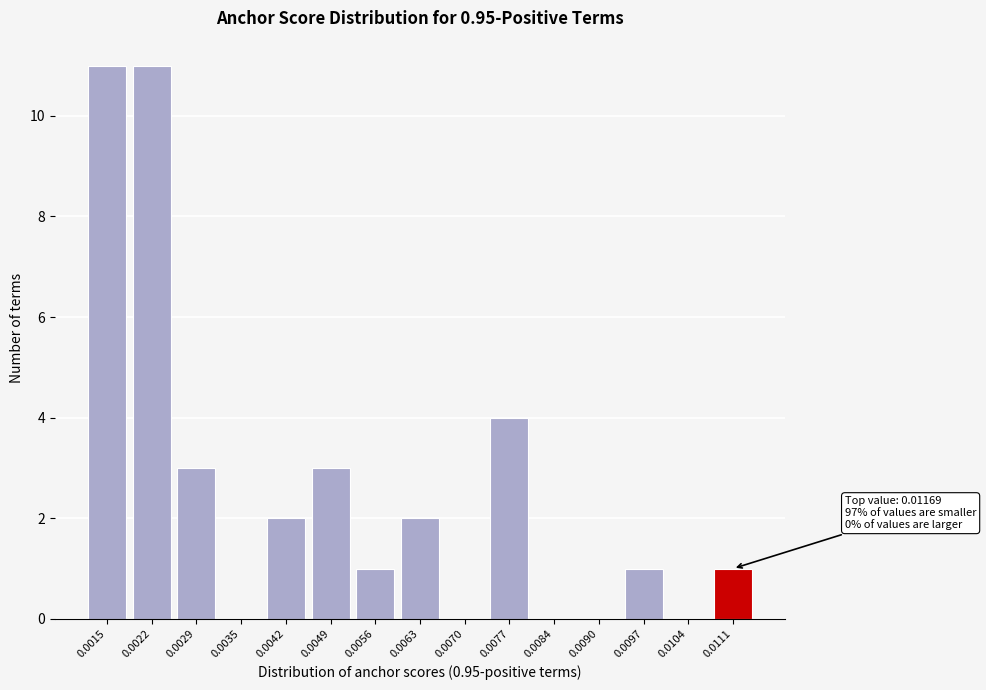

Reading left to right, list all the values displayed in this chart.

0.0015=11	0.0022=11	0.0029=3	0.0035=0	0.0042=2	0.0049=3	0.0056=1	0.0063=2	0.0070=0	0.0077=4	0.0084=0	0.0090=0	0.0097=1	0.0104=0	0.0111=1